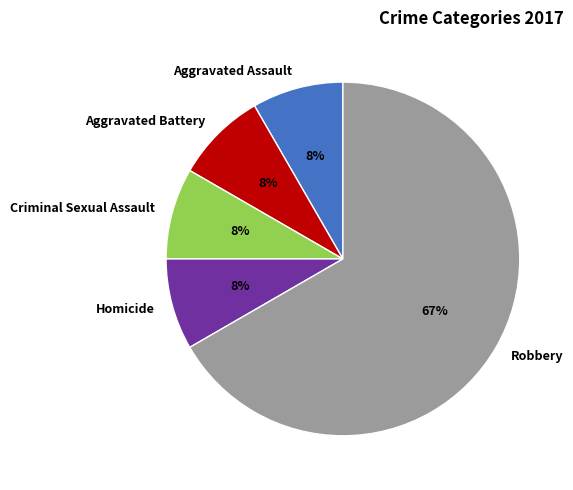

Approximately how many times larger is the value at Homicide compared to Aggravated Assault?

1.0